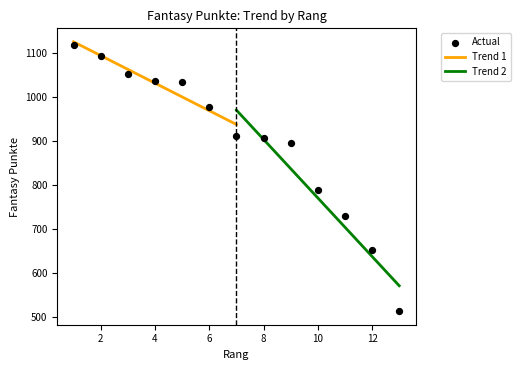

Between 5 and 7, which is larger?

5